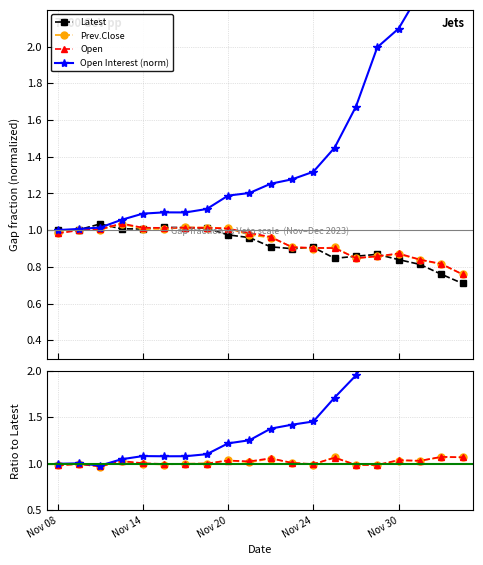

How many times do Prev.Close and Open cross each other?

10